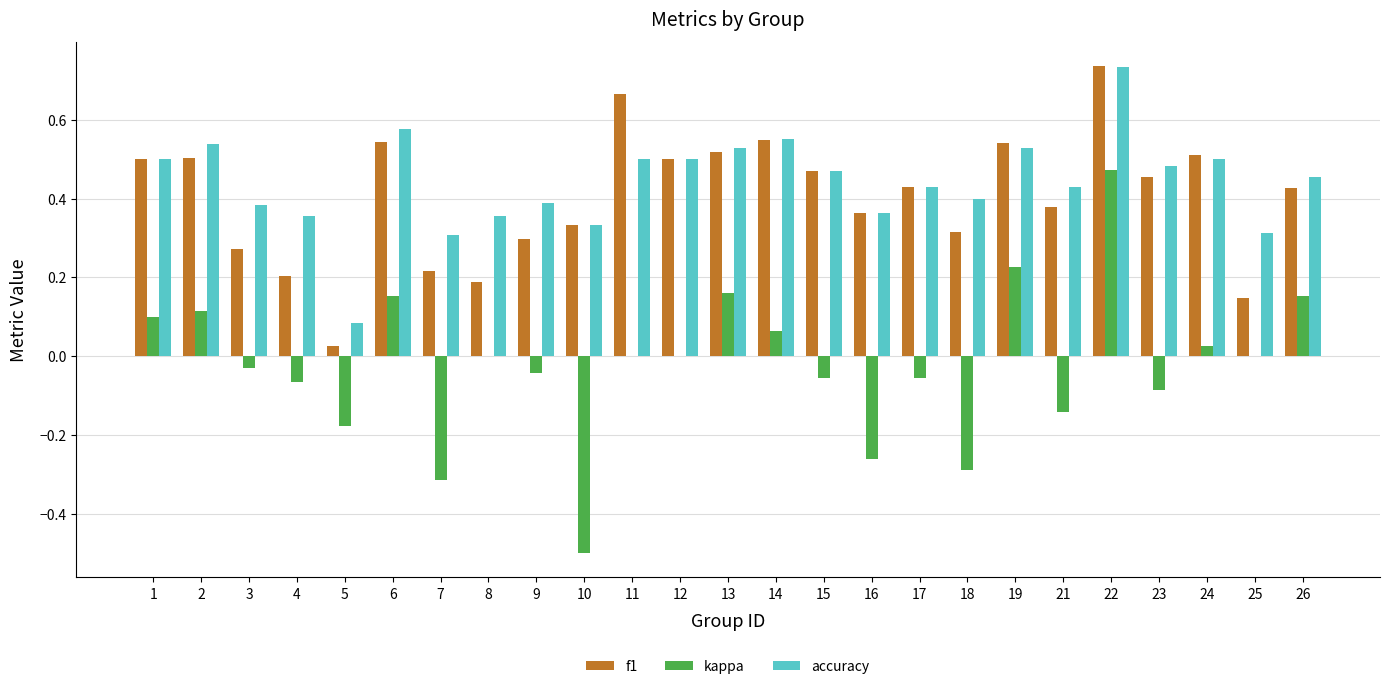

How many groups of bars are there?

25